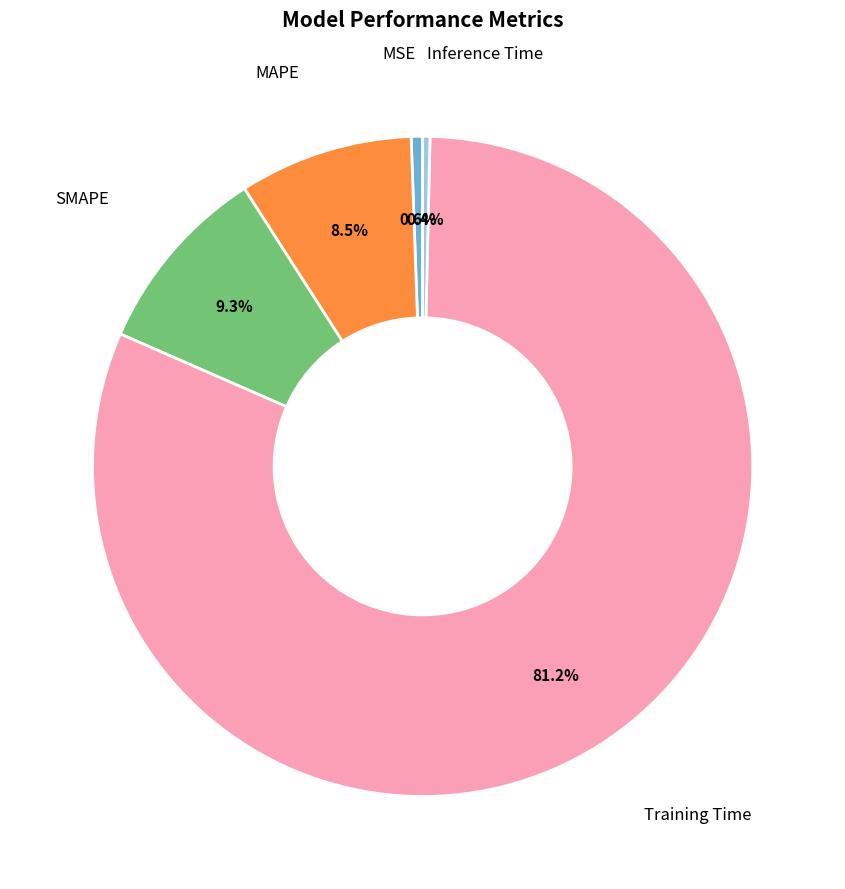

Is it true that MSE is 14% of the pie?

False